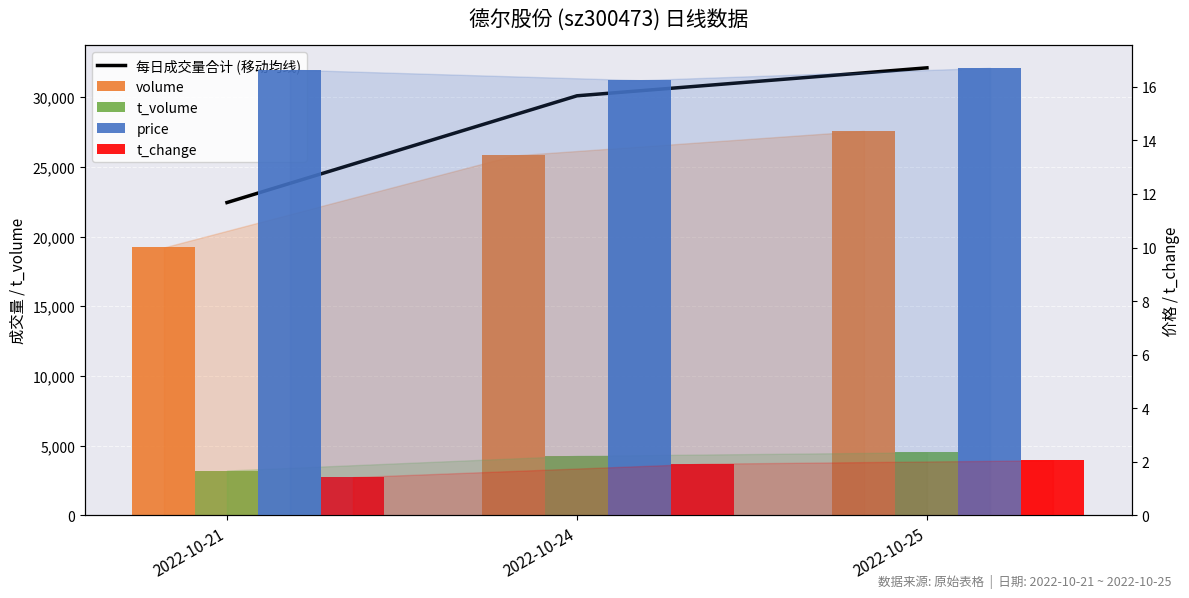

Which has a higher value, 2022-10-21 or 2022-10-24?

2022-10-24